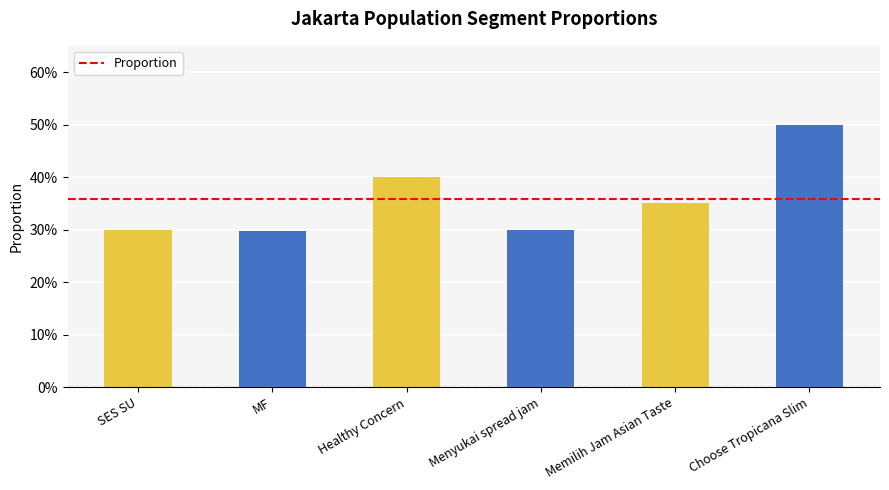

True or false: the data shows 0.4 at Healthy Concern.

True